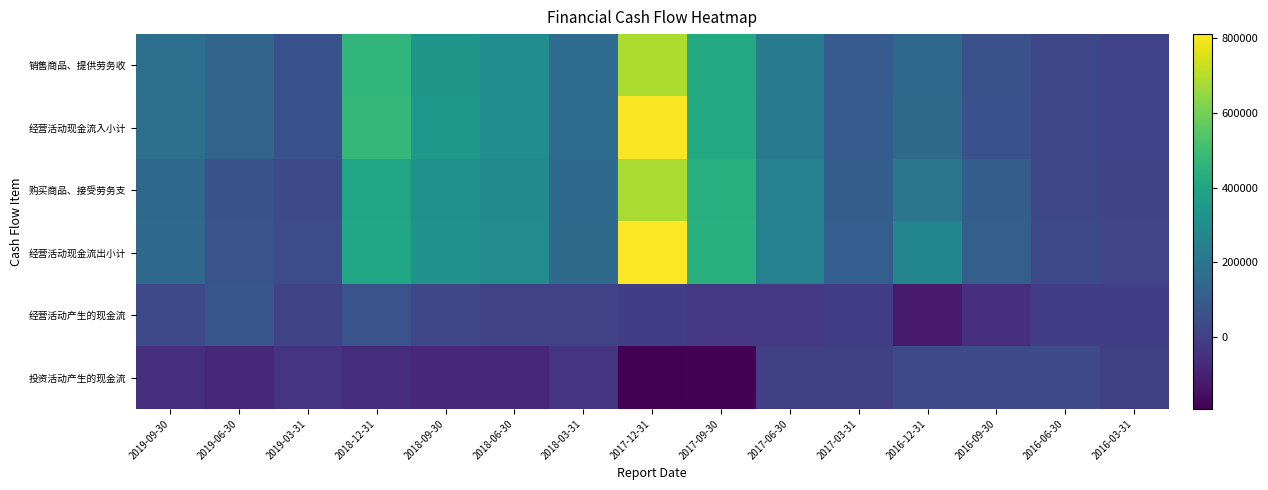

Which category has the lowest value across all series?

2017-12-31